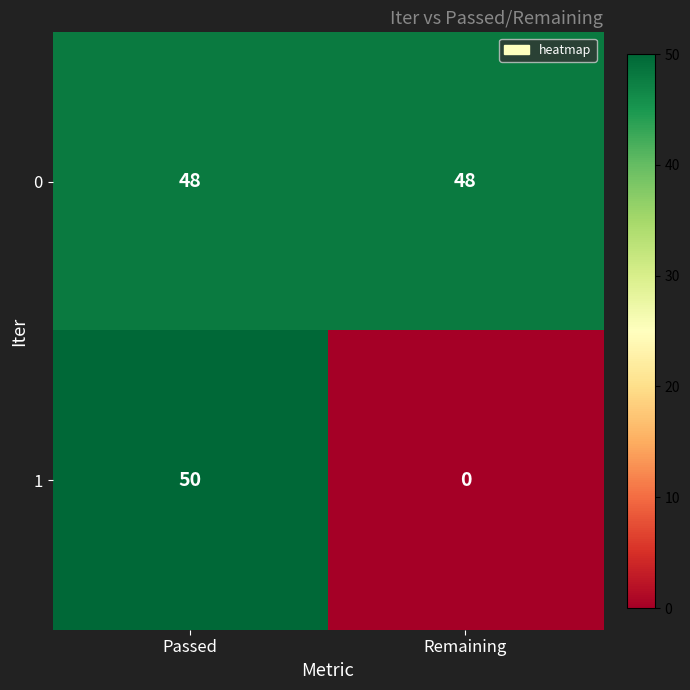

How many positive values does the 1 series have?

1